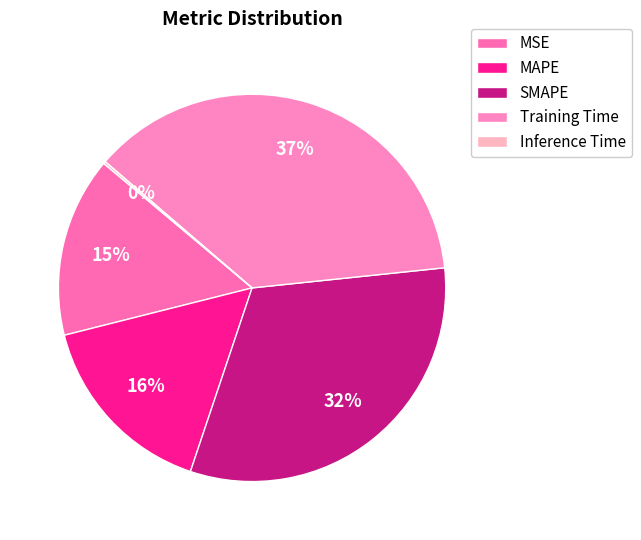

Is MSE the majority of the pie?

No